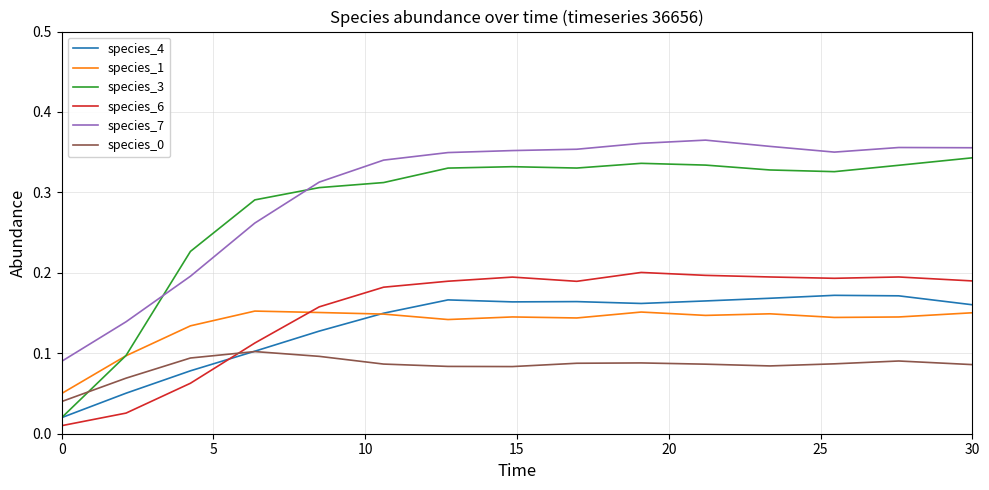

Which series has the largest range (max minus min)?

species_3